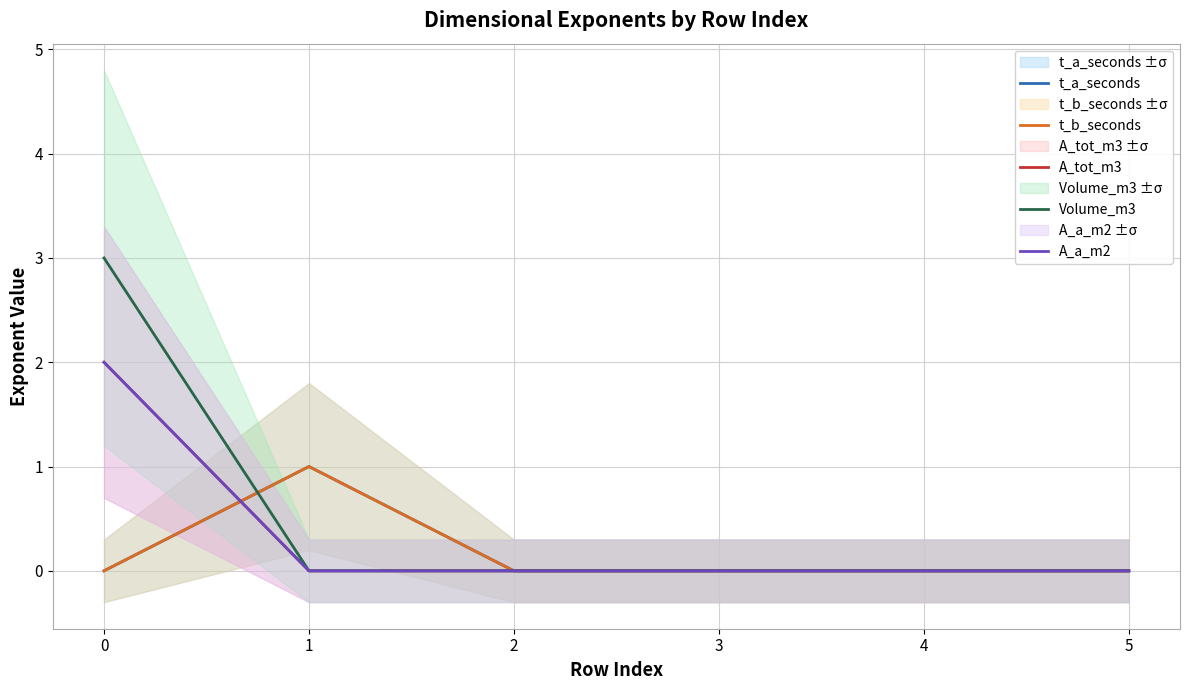

How many lines are shown in the chart?

5